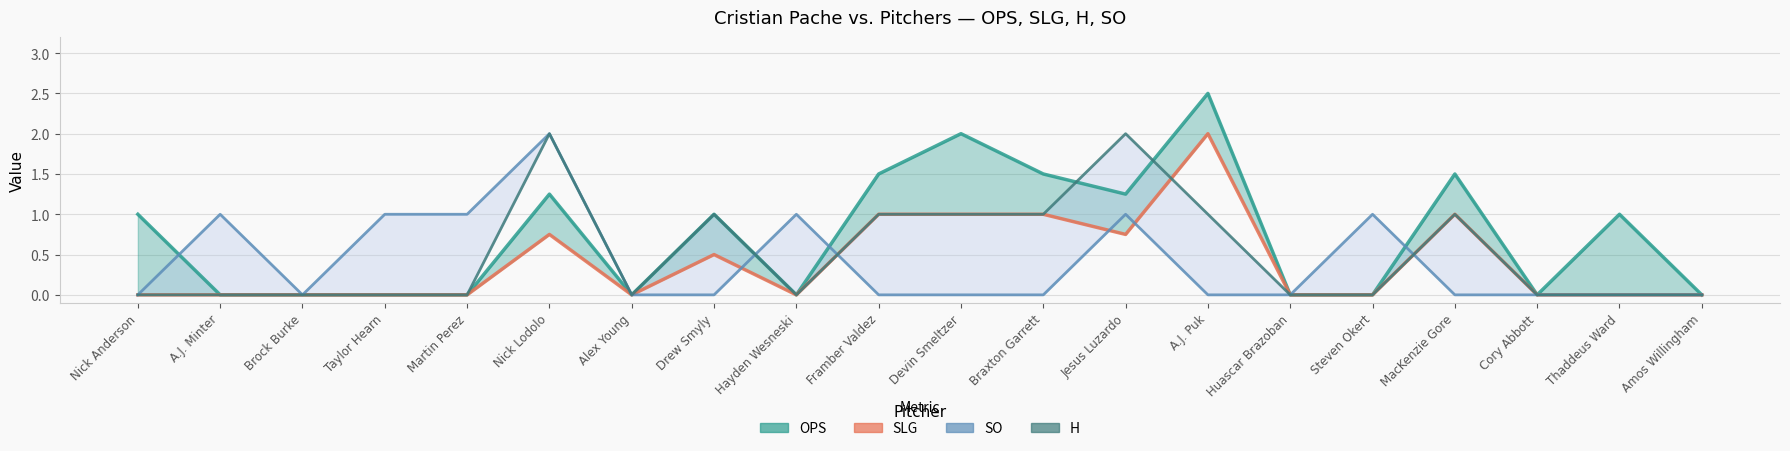

What are all the series names shown in the legend?

OPS, SLG, SO, H